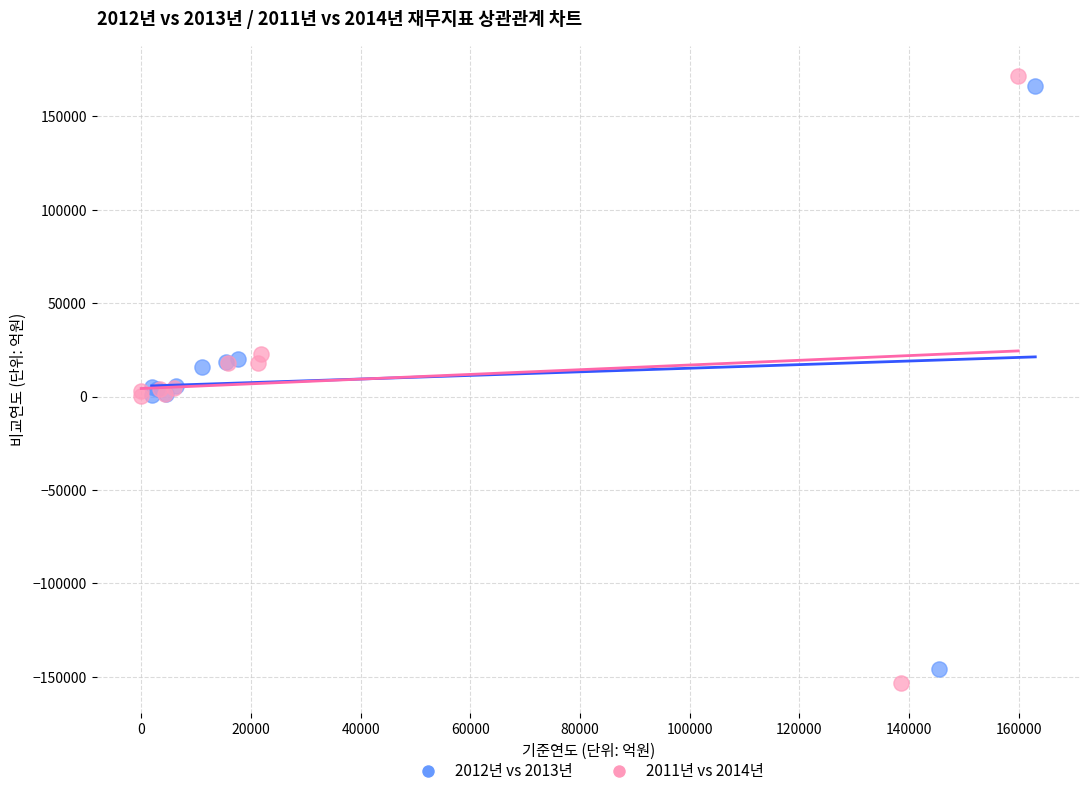

What are all the series names shown in the legend?

2012년 vs 2013년, 2011년 vs 2014년